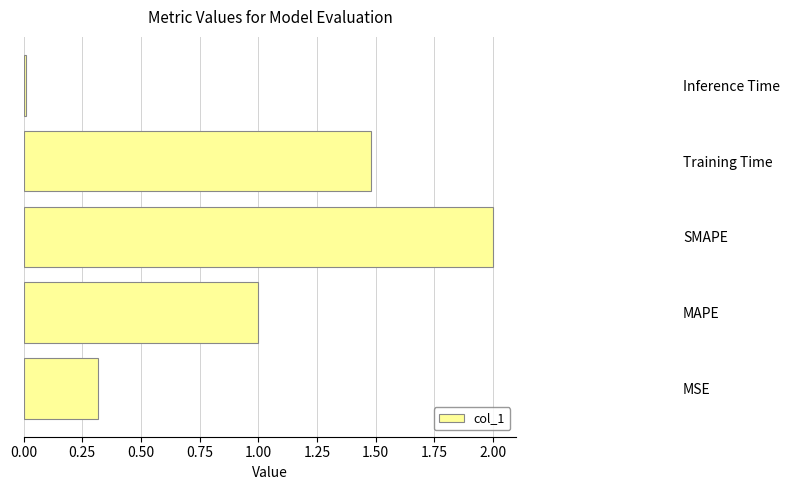

What is the ratio of the value at MAPE to the value at SMAPE?

0.5